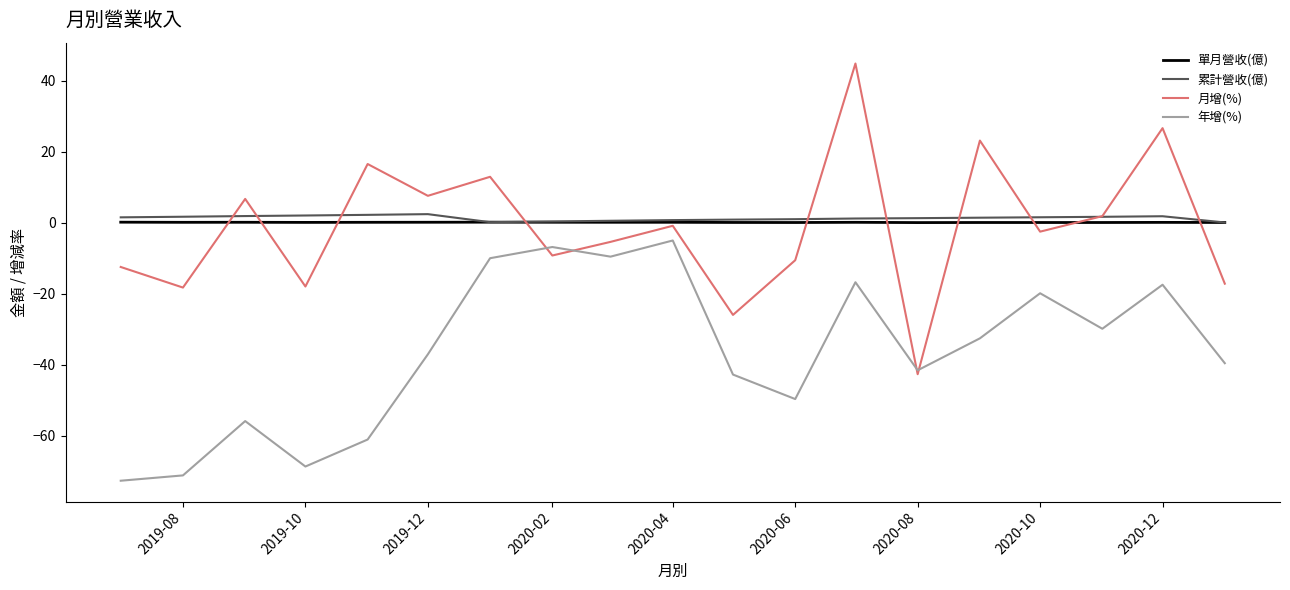

Which series has the largest range (max minus min)?

月增(%)